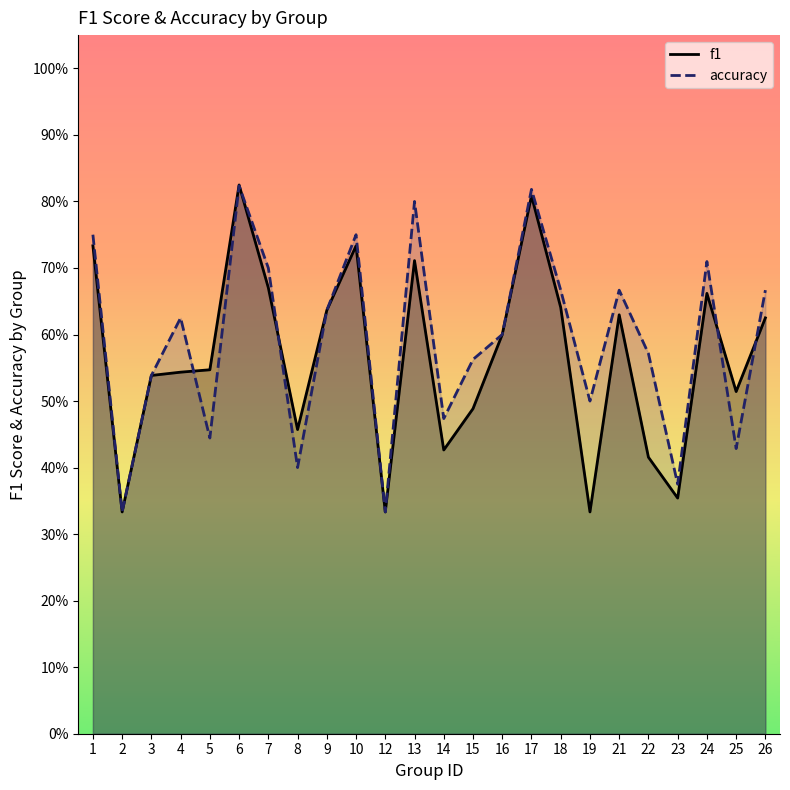

Rank the series by their maximum value, from highest to lowest.

f1, accuracy